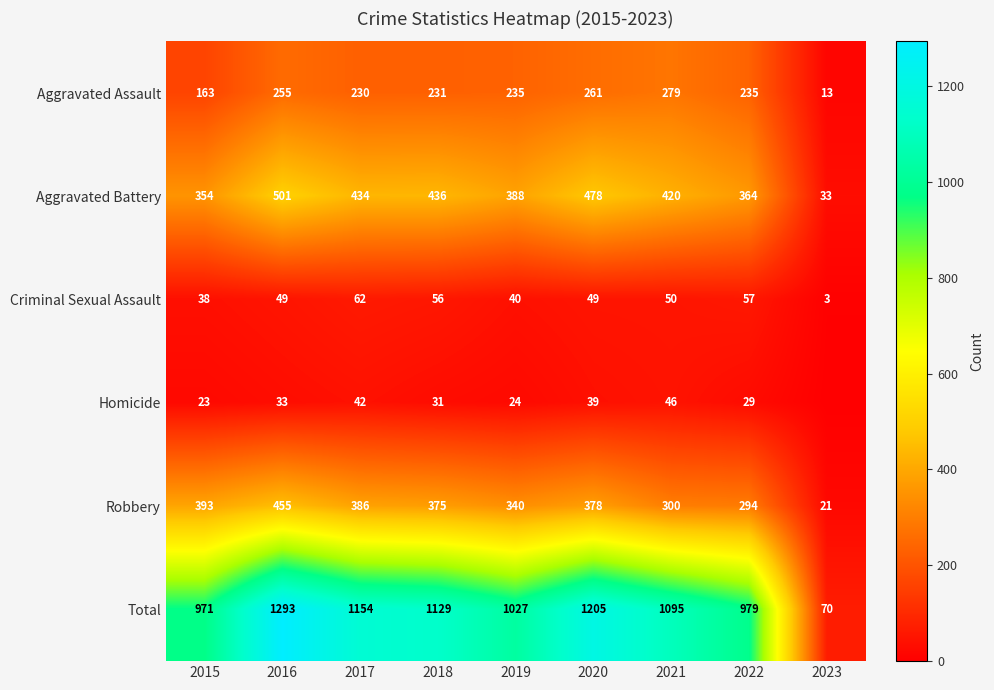

What is the difference between the highest and lowest values at 2018?

1098